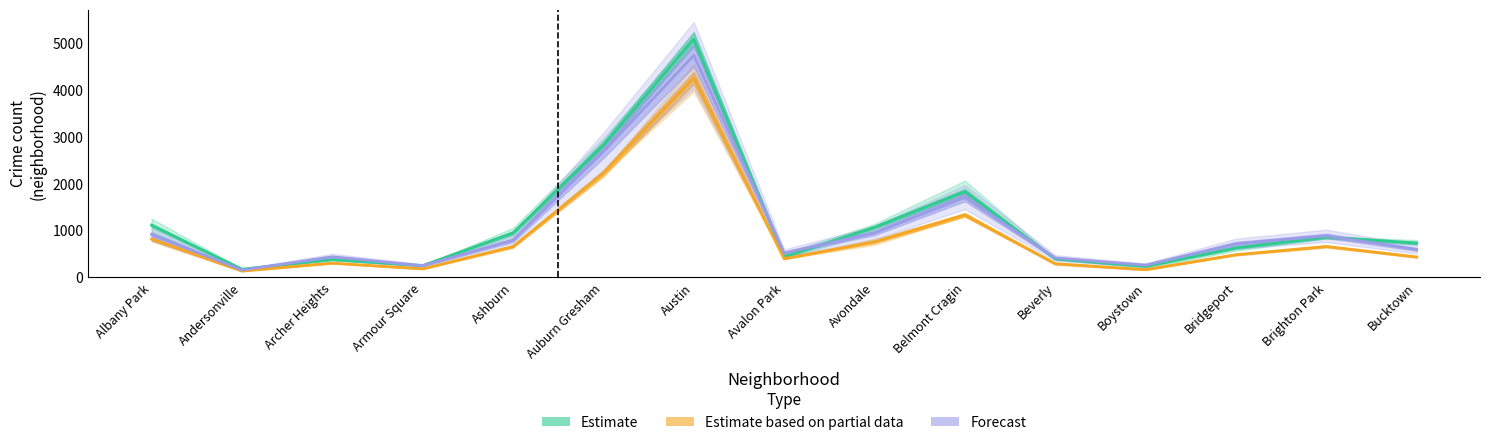

Reading left to right, what are all the values shown in this chart?

Estimate: 1112.3	173.7	377.7	249.0	949.7	2820.0	5088.7	438.0	1068.7	1829.7	391.7	233.0	627.0	858.3	731.0
Estimate based on partial data: 817.5	135.0	302.5	181.0	656.5	2224.0	4263.0	397.0	758.0	1334.0	289.0	163.0	482.5	658.0	433.0
Forecast: 917.0	155.0	436.0	247.0	793.0	2685.0	4743.0	519.0	948.0	1712.0	412.0	258.0	718.0	886.0	595.0